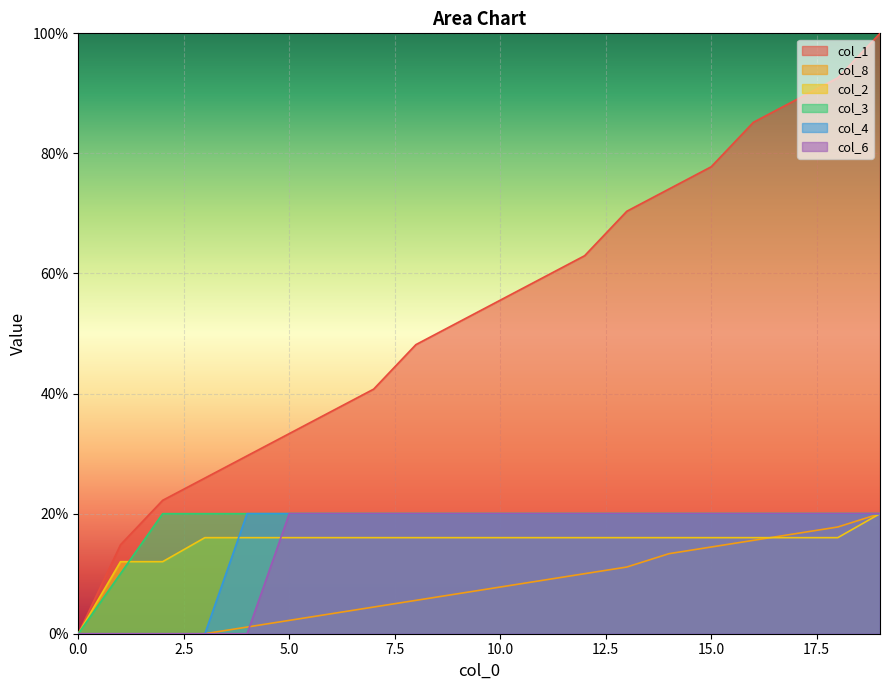

Is the value of col_4 at 18 greater than the value of col_6 at 15?

No